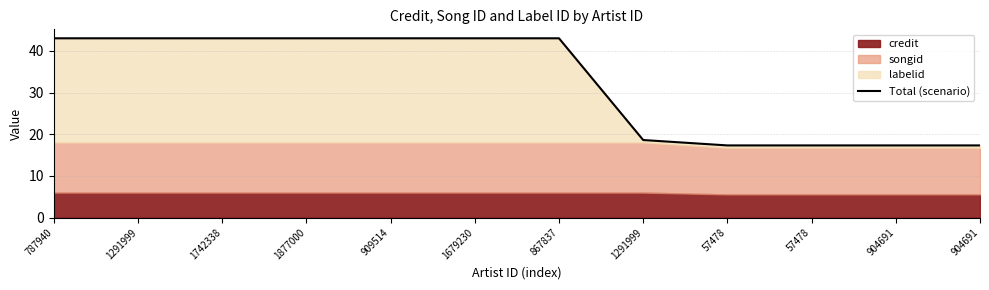

What is the label of the 3rd point from the left?

1742338